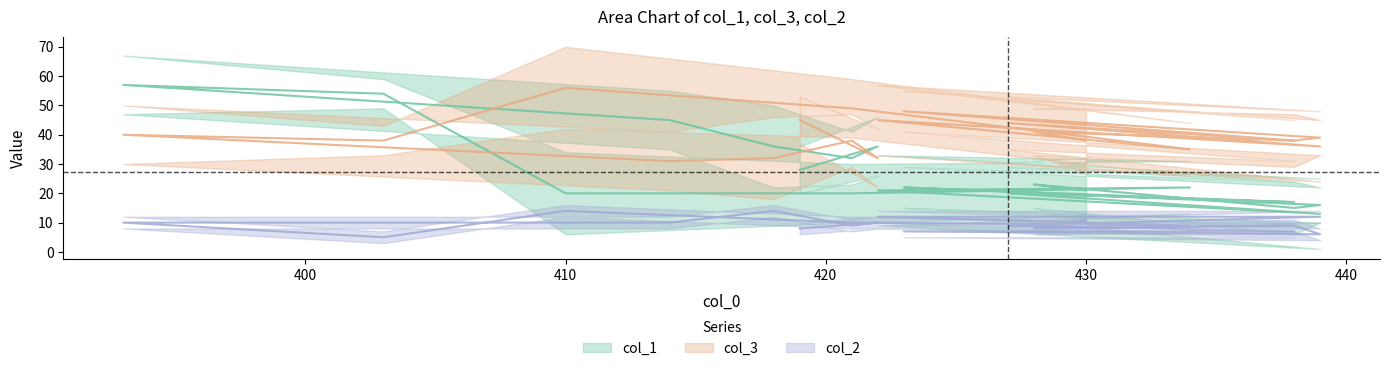

Is the value of col_1 at 390 greater than the value of col_2 at 17?

Yes